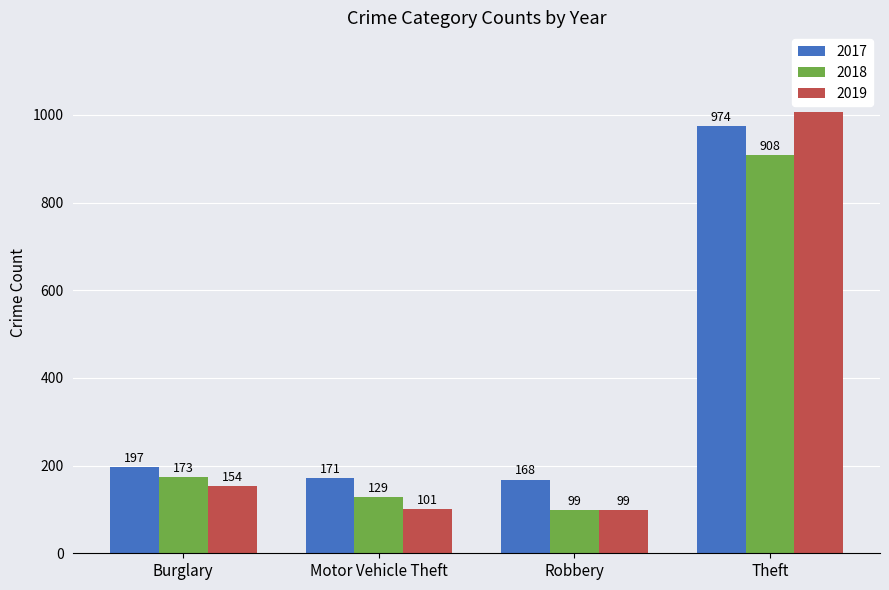

At how many categories does at least one series exceed 831?

1